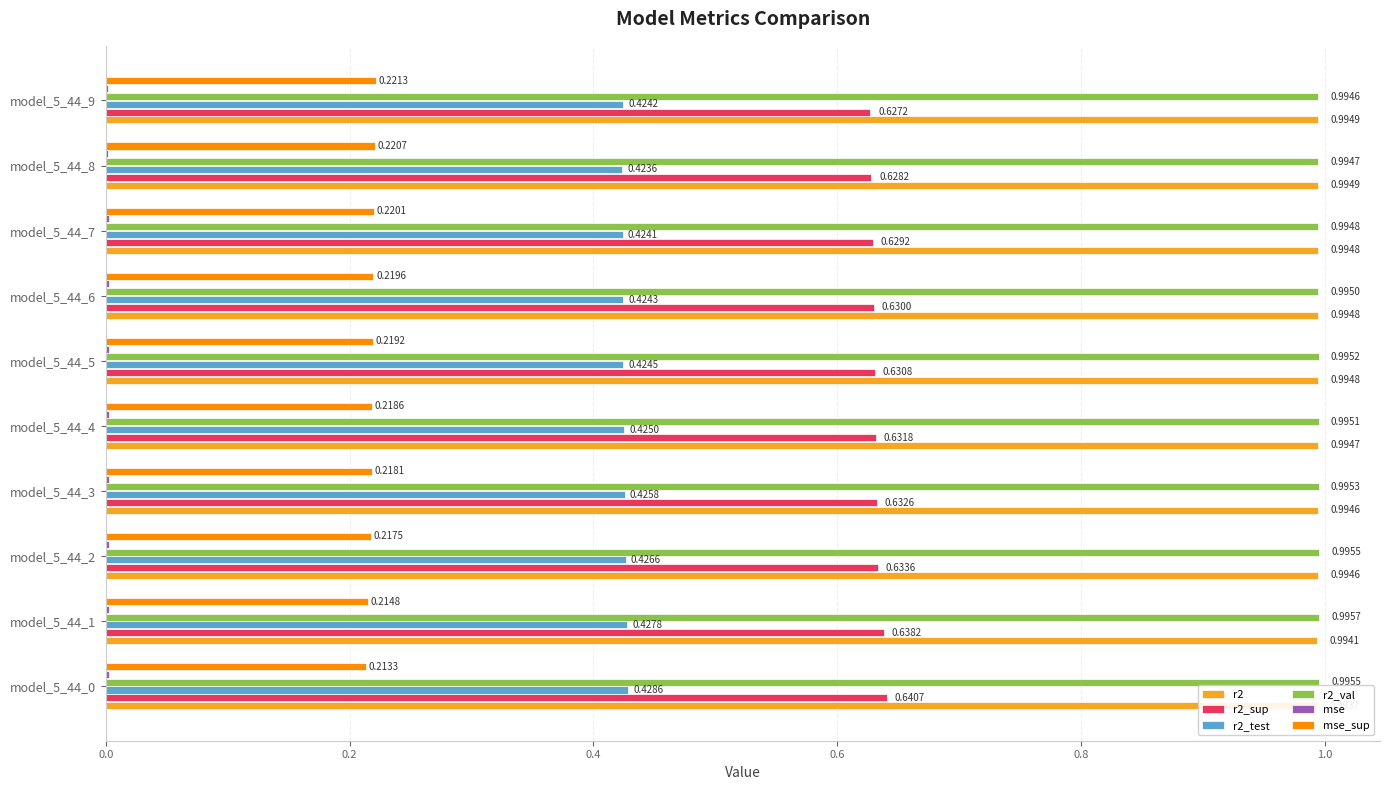

What is the total value across all series at model_5_44_4?

3.3